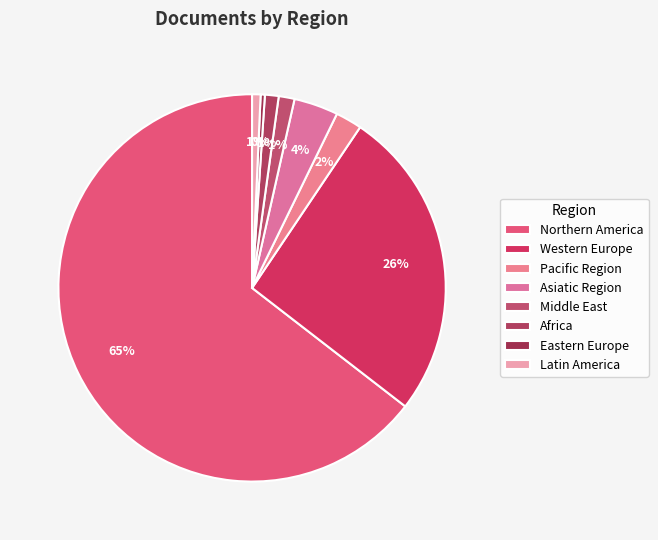

What percentage is the Middle East slice, to the nearest percent?

1%